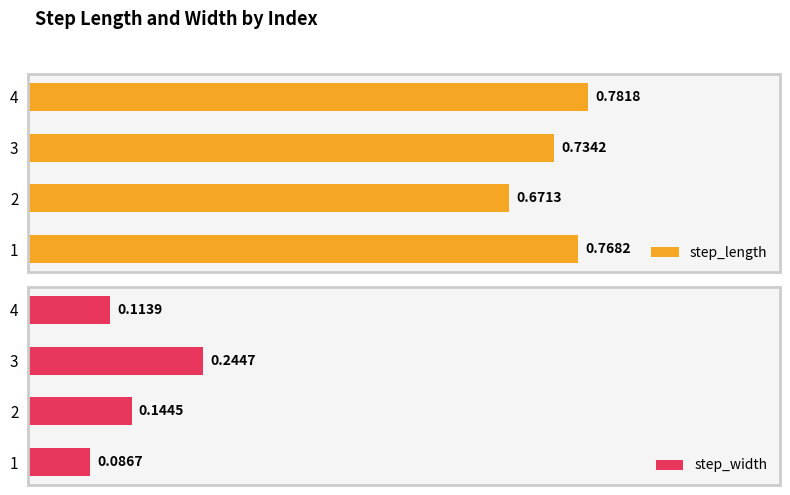

What is the average value of the step_width series?

0.1